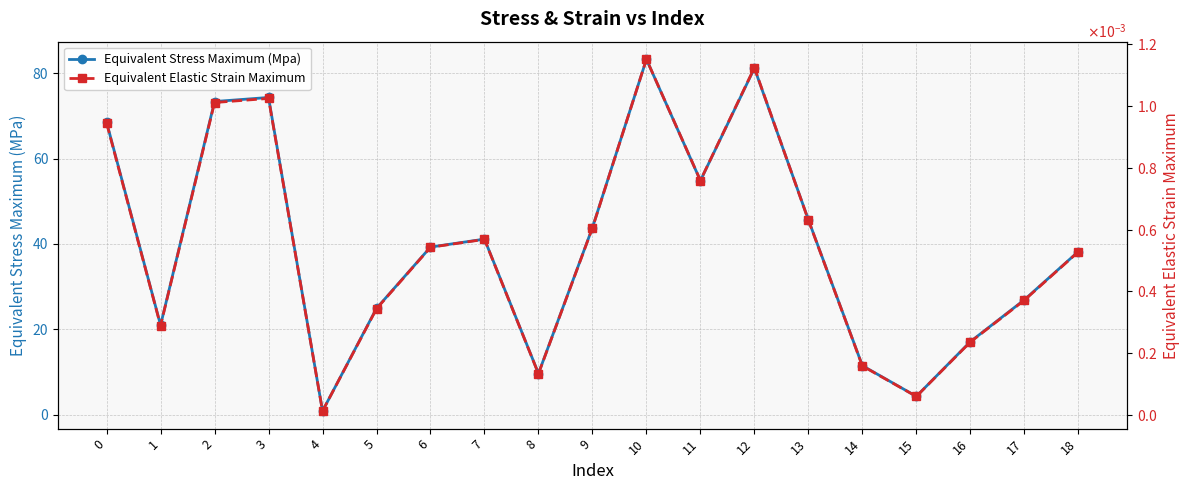

Rank the series at 17 from highest to lowest value.

Equivalent Stress Maximum (Mpa), Equivalent Elastic Strain Maximum